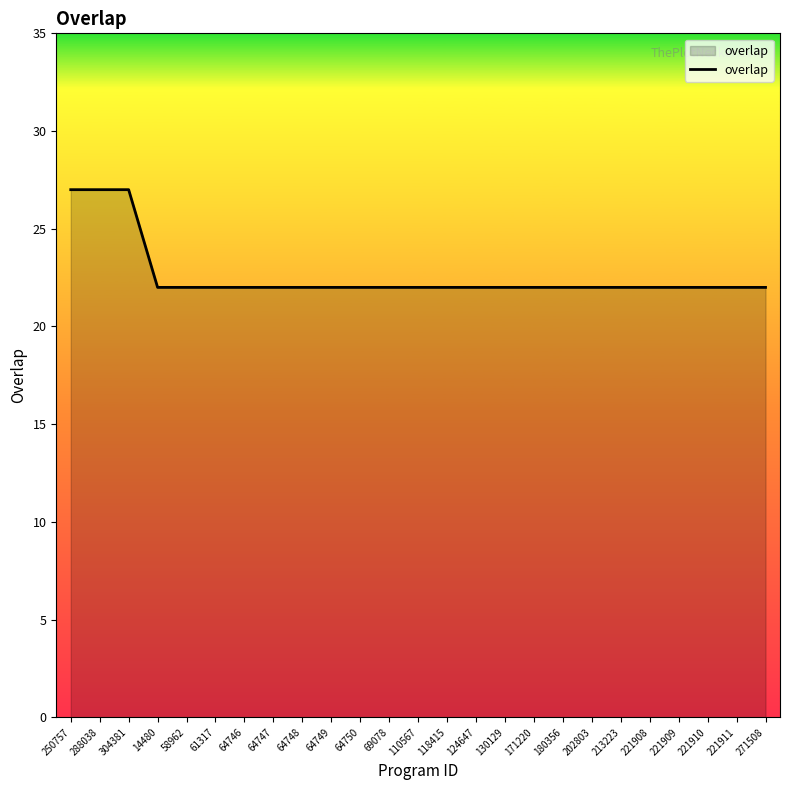

What is the difference between the values at 221908 and 250757?

5